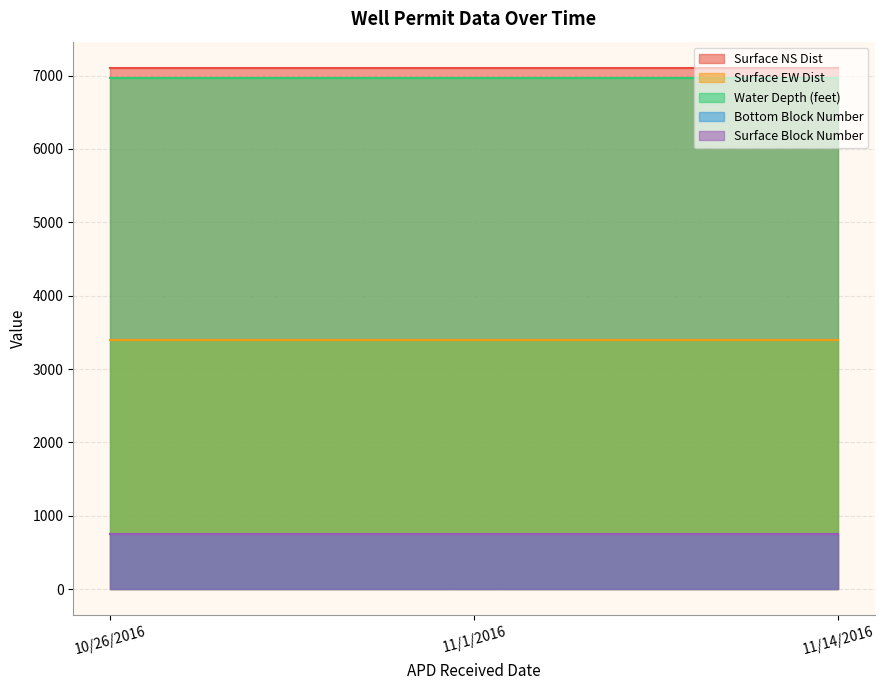

What is the maximum value shown in the chart?

7106